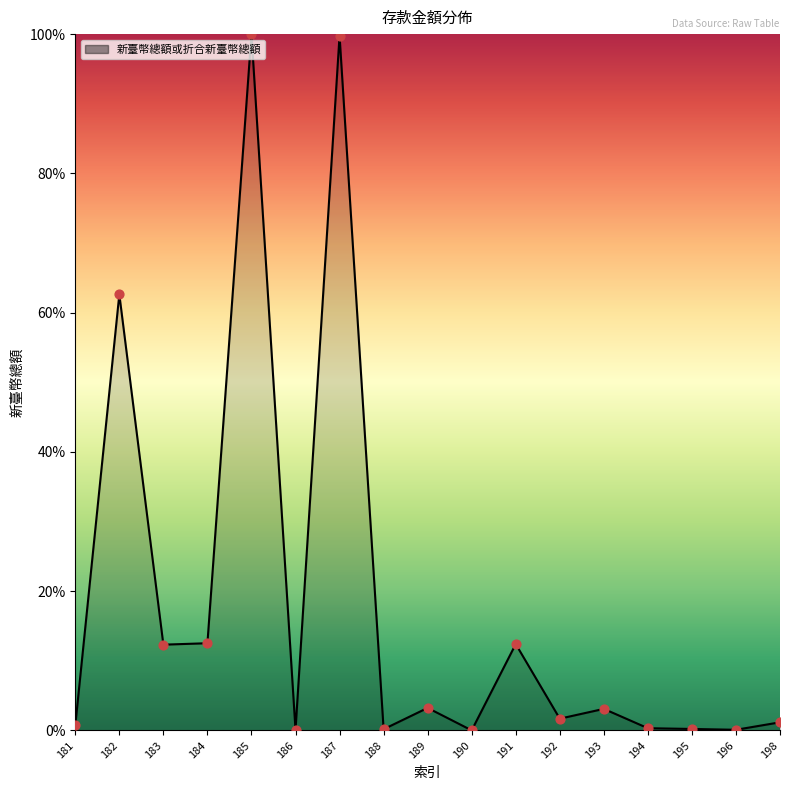

What is the change in value from 191 to 193?

-9.3